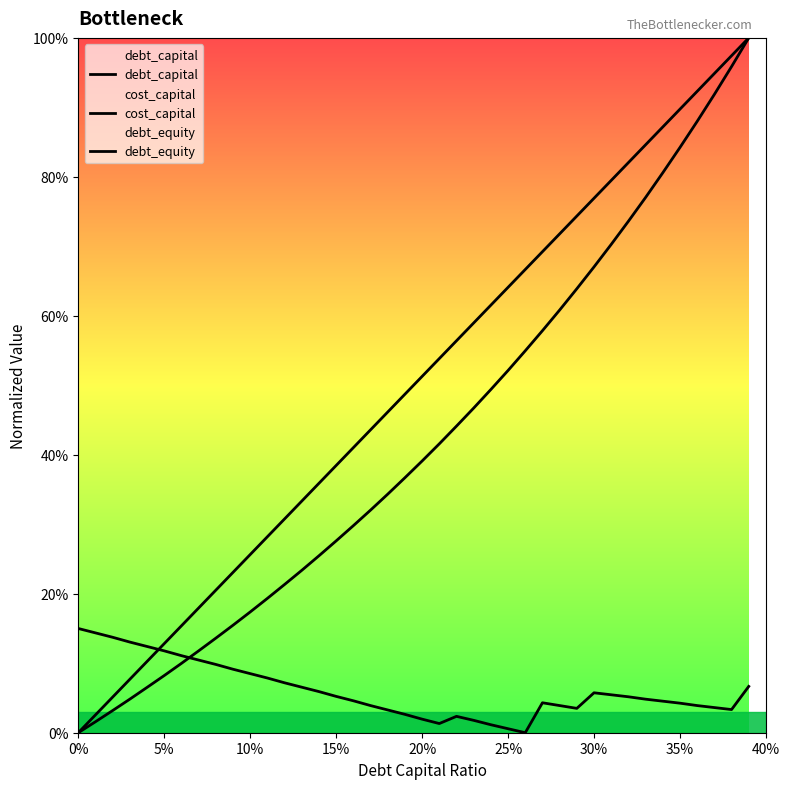

How many lines are shown in the chart?

3